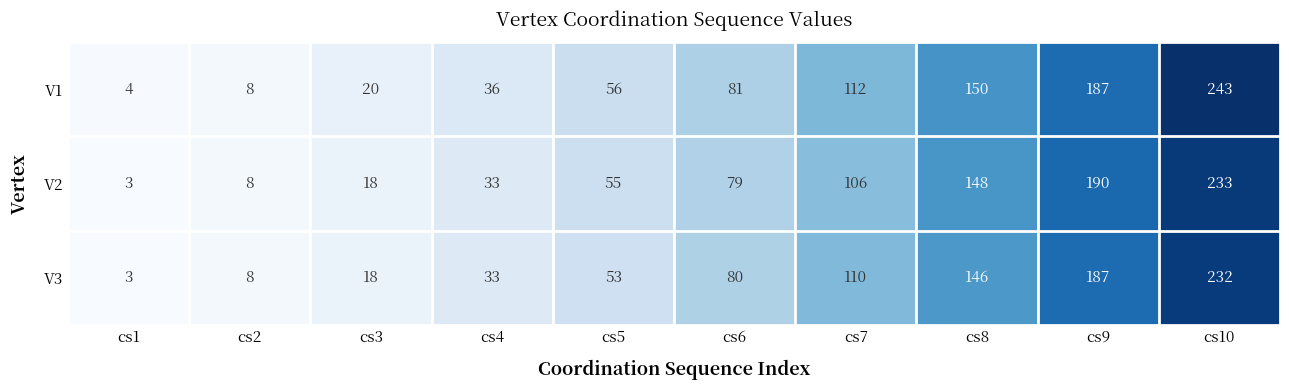

Reading left to right, what are all the values shown in this chart?

V1: 4	8	20	36	56	81	112	150	187	243
V2: 3	8	18	33	55	79	106	148	190	233
V3: 3	8	18	33	53	80	110	146	187	232